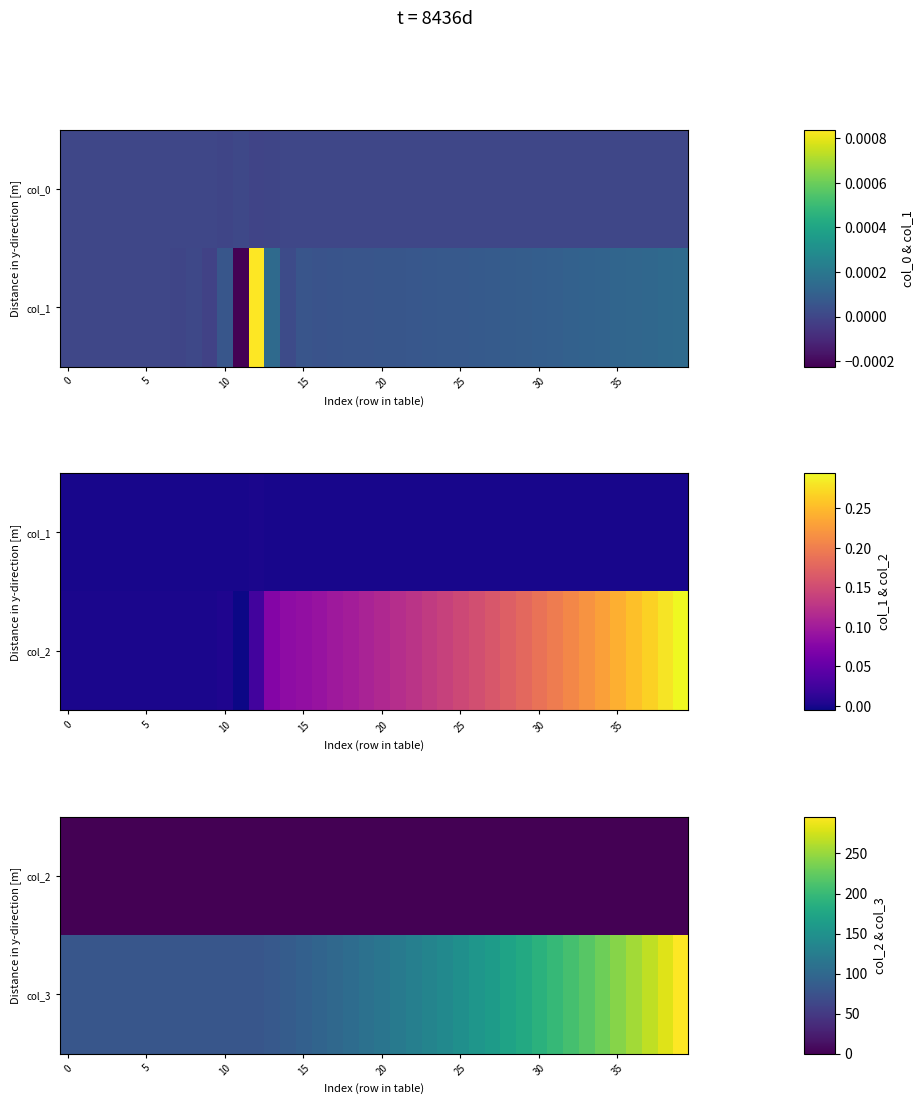

How many negative values does the col_2 series have?

1